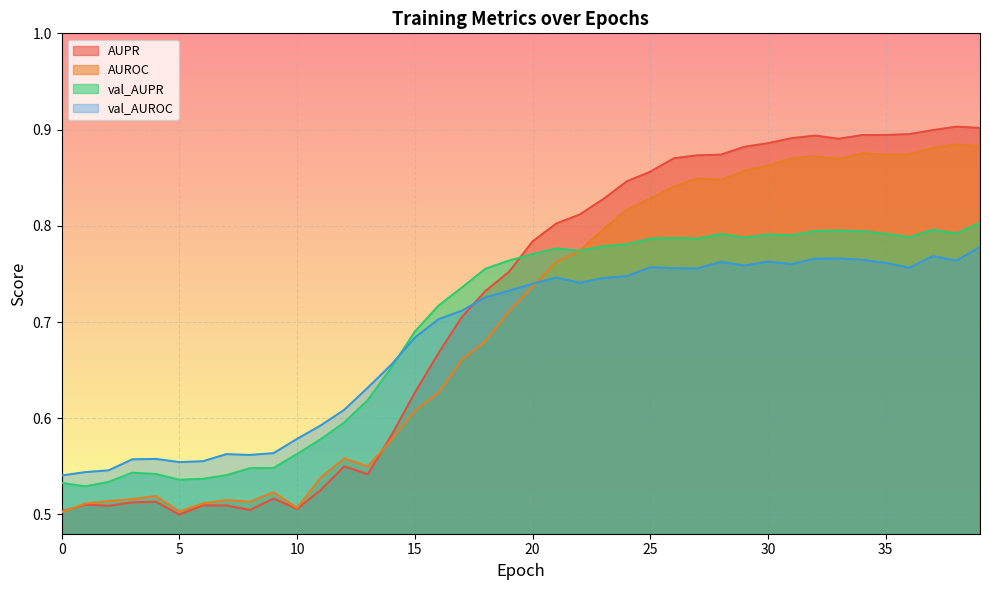

Rank the categories by AUPR value from highest to lowest.

38, 39, 37, 36, 35, 34, 32, 31, 33, 30, 29, 28, 27, 26, 25, 24, 23, 22, 21, 20, 19, 18, 17, 16, 15, 14, 12, 13, 11, 9, 4, 3, 1, 6, 7, 2, 10, 8, 0, 5